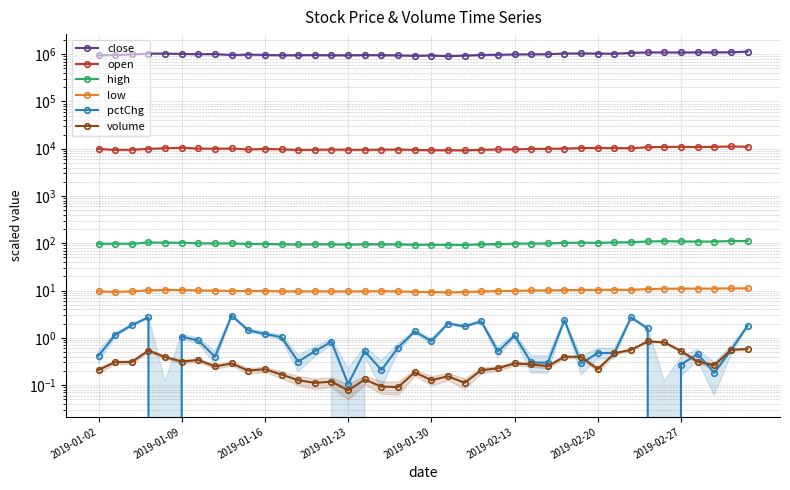

How many data points does each series have?

40